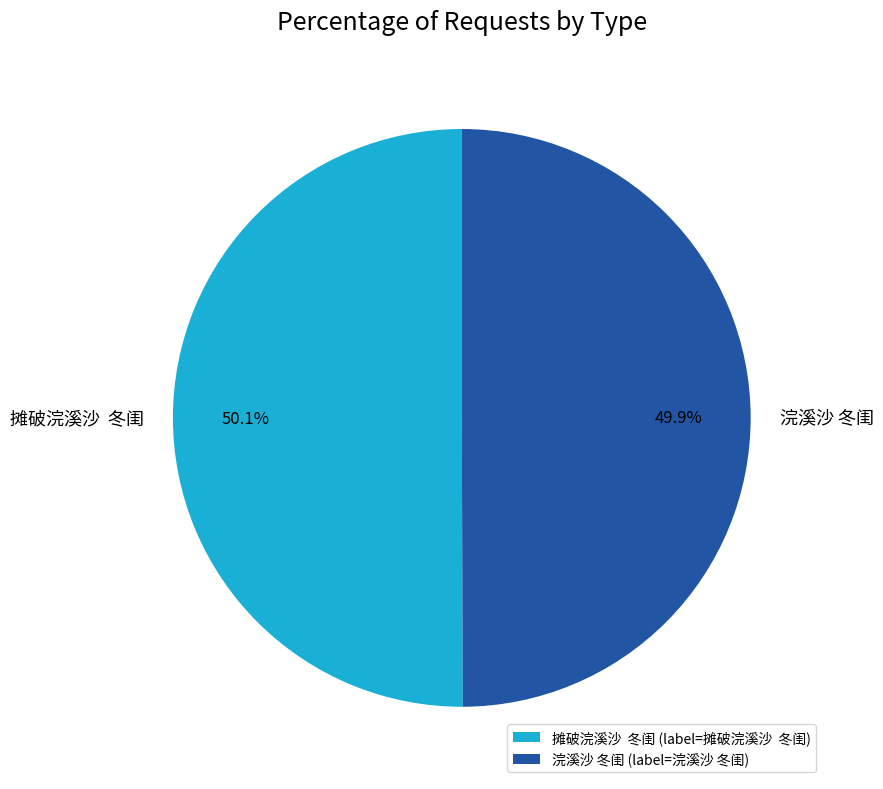

What is the ratio of the value at 摊破浣溪沙 冬闺 to the value at 浣溪沙 冬闺?

1.0